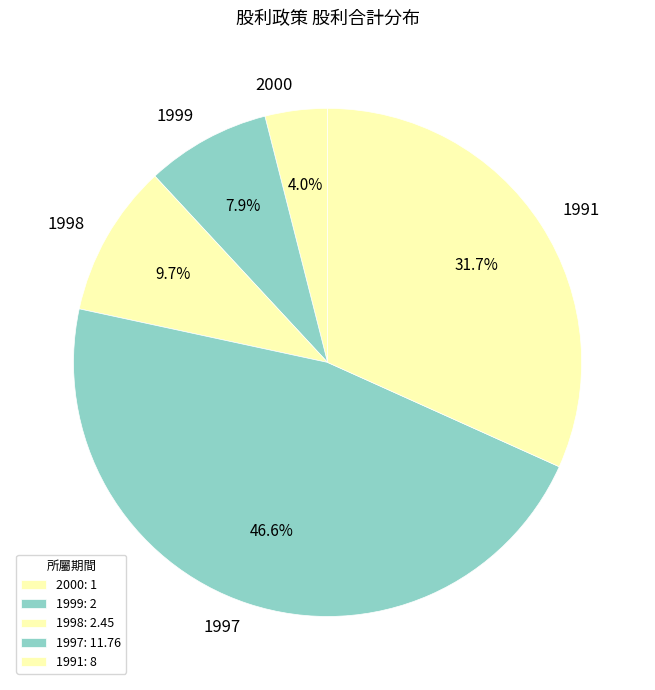

Approximately how many times larger is the value at 2000 compared to 1997?

0.1